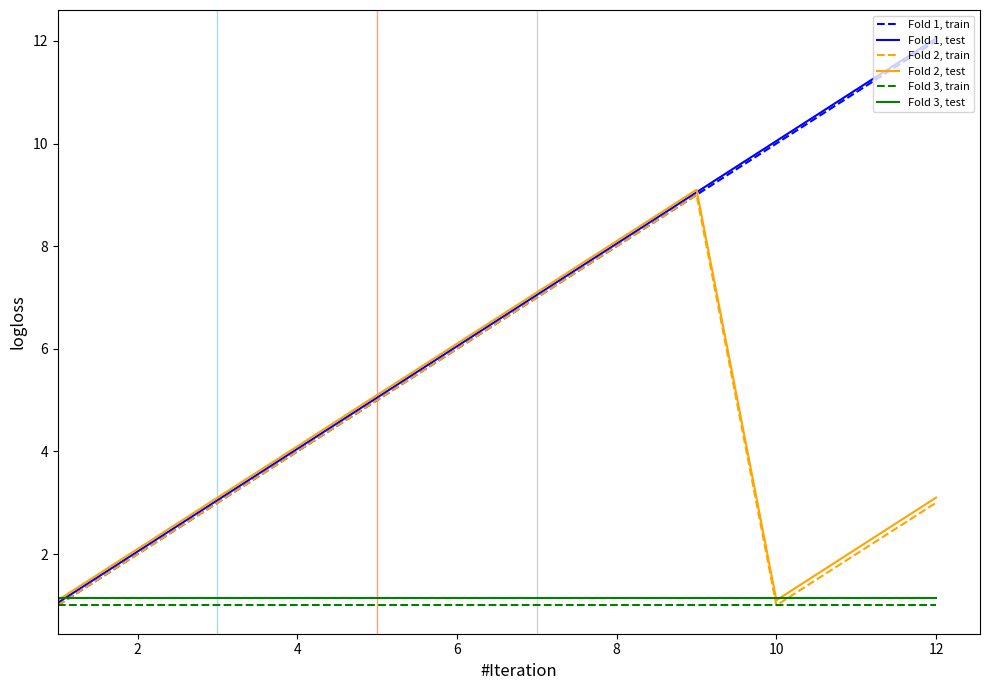

True or false: Fold 3, test and Fold 3, train cross at least once.

False